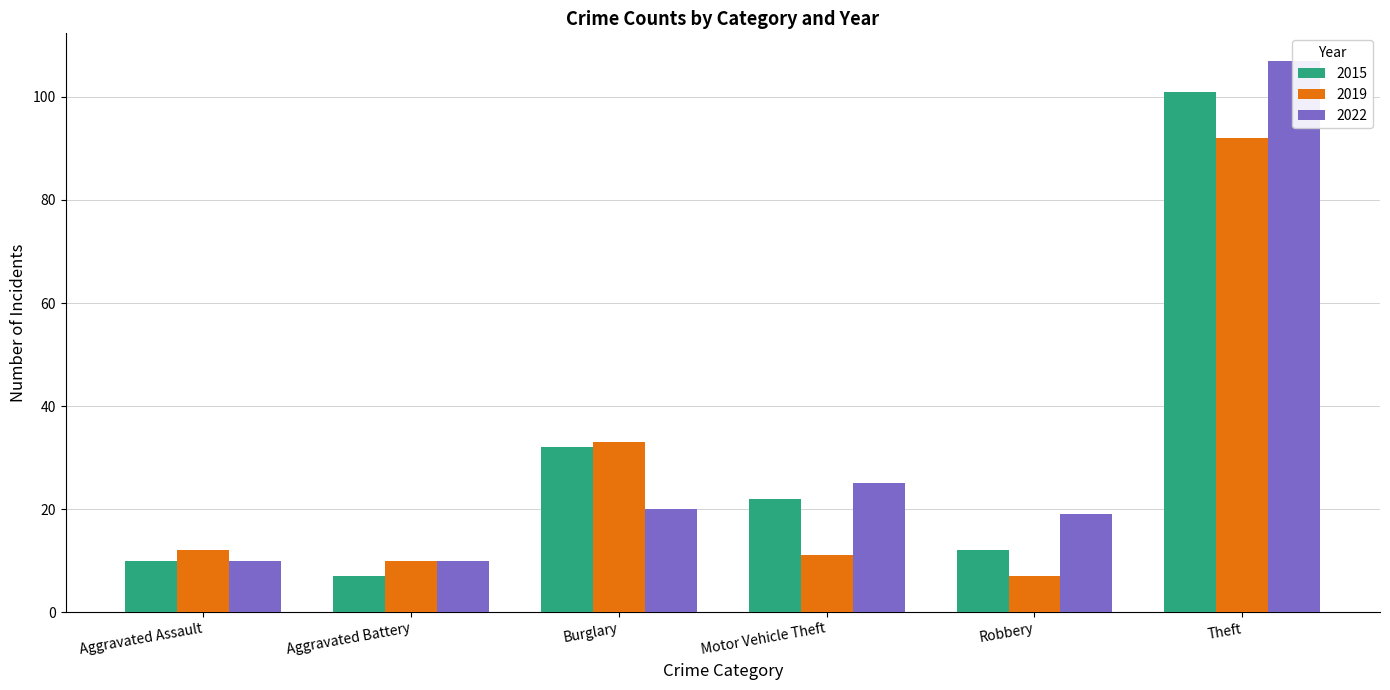

What is the minimum value for 2022?

10